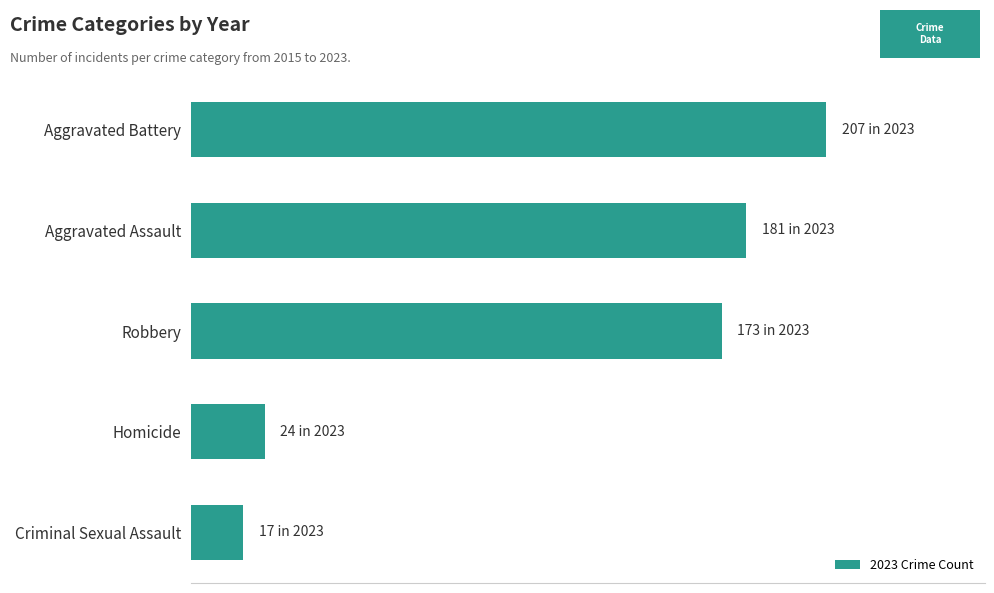

How many values are below 173?

2